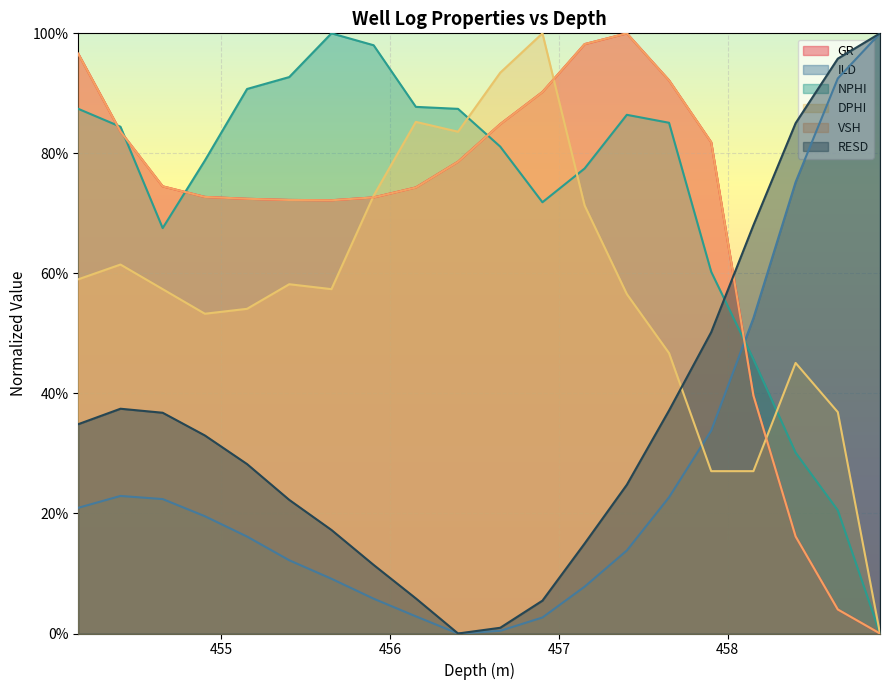

Read the DPHI value at 455.402.

0.6